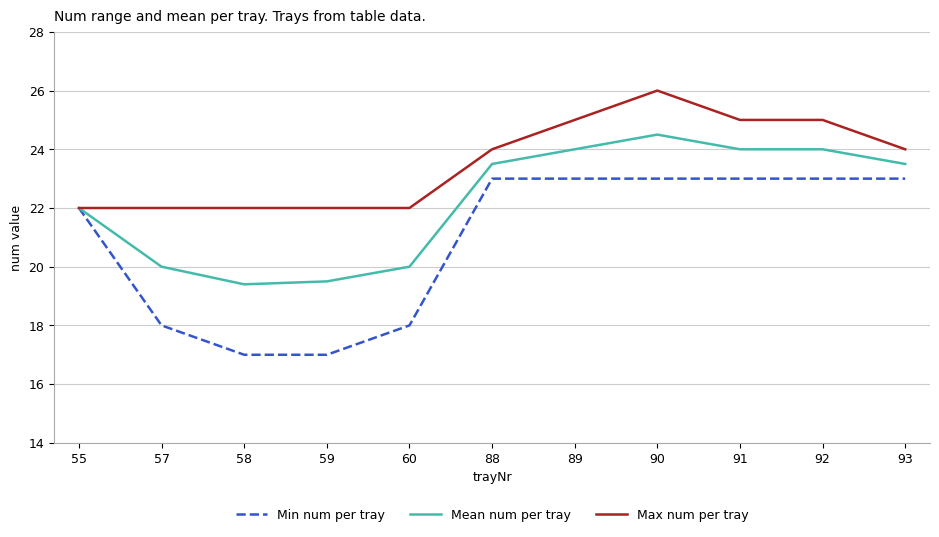

Which series has the largest range (max minus min)?

Min num per tray